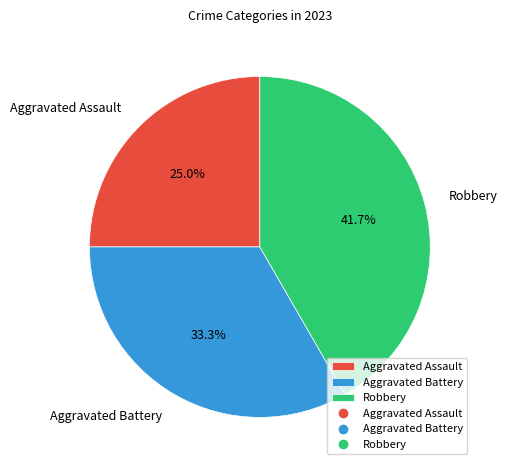

What percentage is the Robbery slice, to the nearest percent?

42%